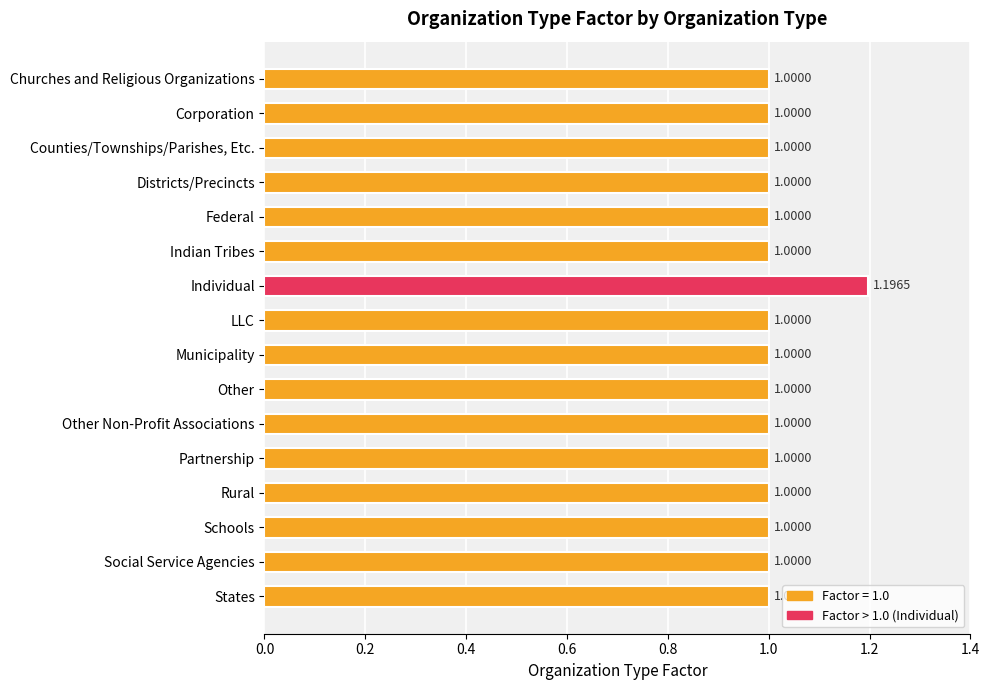

What is the change in value from Districts/Precincts to Individual?

+0.2